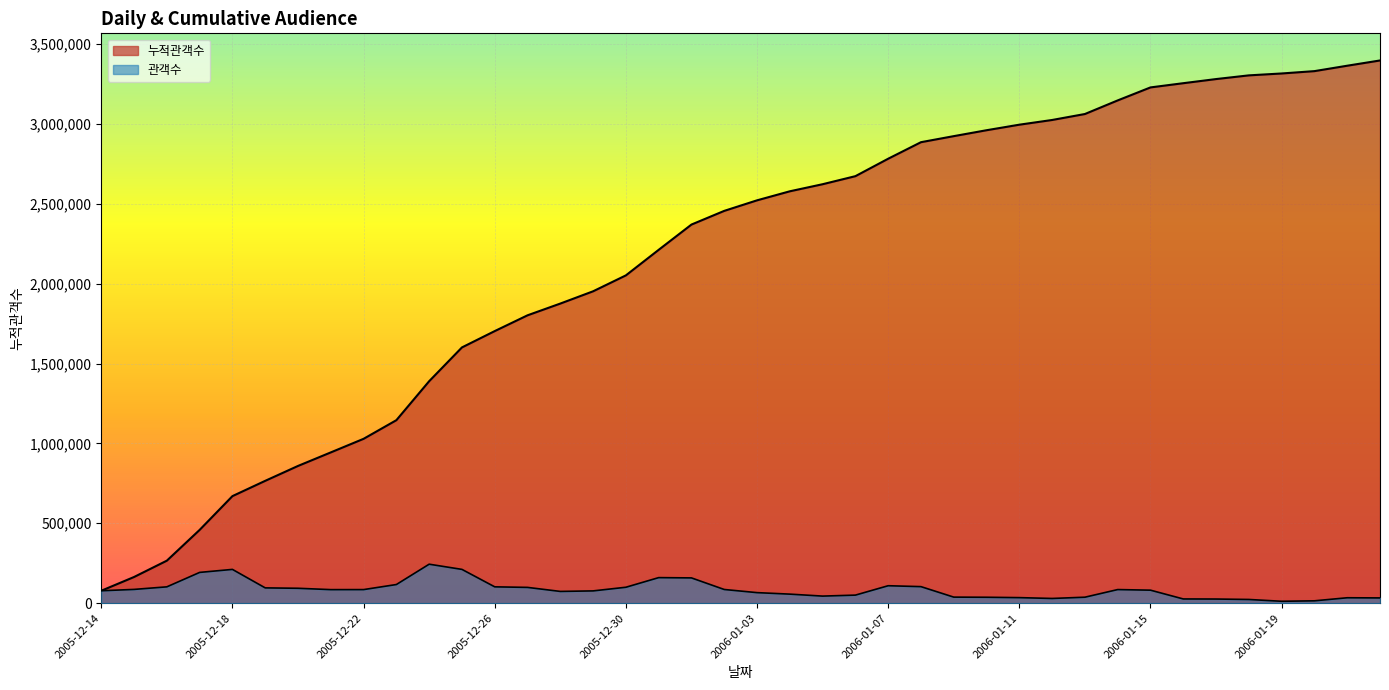

Reading right to left, list all the values displayed in this chart.

누적관객수: 3396599	3363733	3329873	3315178	3303367	3280208	3254344	3227953	3146616	3061483	3024126	2994668	2959996	2922994	2885148	2781671	2672504	2622076	2577814	2521234	2455263	2369625	2211462	2051561	1951938	1875126	1801607	1702868	1600650	1389198	1145280	1028607	943614	858858	765656	669955	458590	266049	163844	77715
관객수: 32866	33860	14695	11811	23159	25864	26391	81337	85133	37357	29458	34672	37002	37846	103477	109167	50428	44262	56580	65971	85638	158163	159901	99623	76812	73519	98739	102218	211452	243918	116673	84993	84756	93202	95701	211365	192541	102205	86129	77715